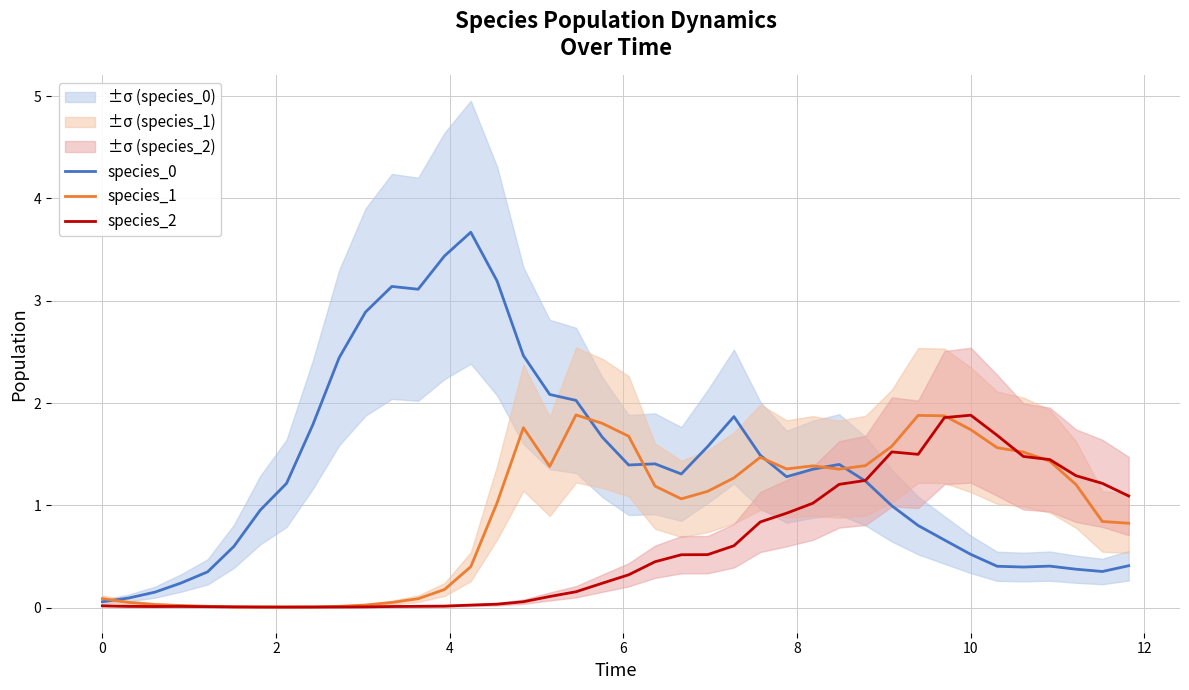

What is the highest value of the species_2 series?

1.9